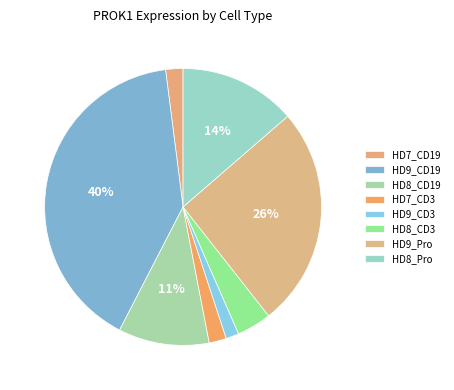

Does HD7_CD3 account for over 50% of the chart?

No